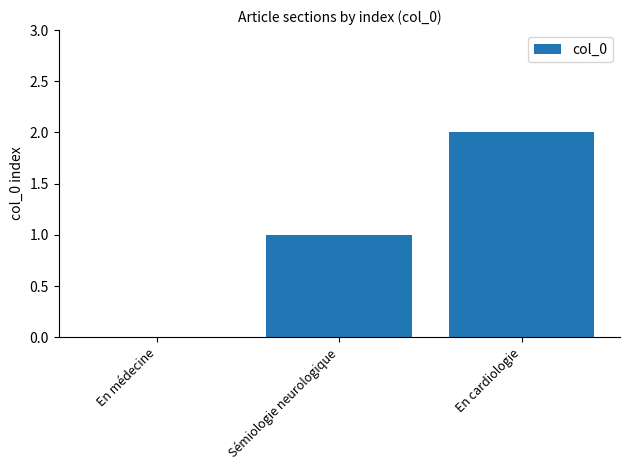

Which label corresponds to the largest value in the chart?

En cardiologie